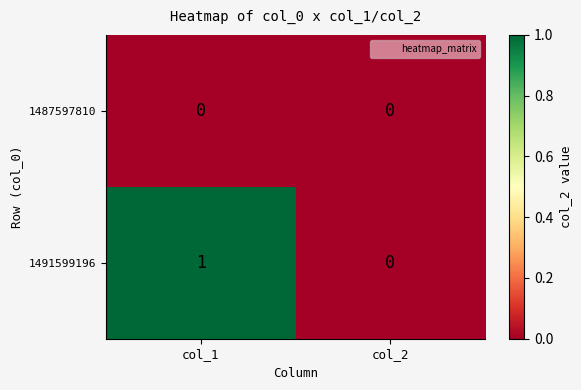

Reading left to right, extract all data points from this chart.

1487597810: 0	0
1491599196: 1	0